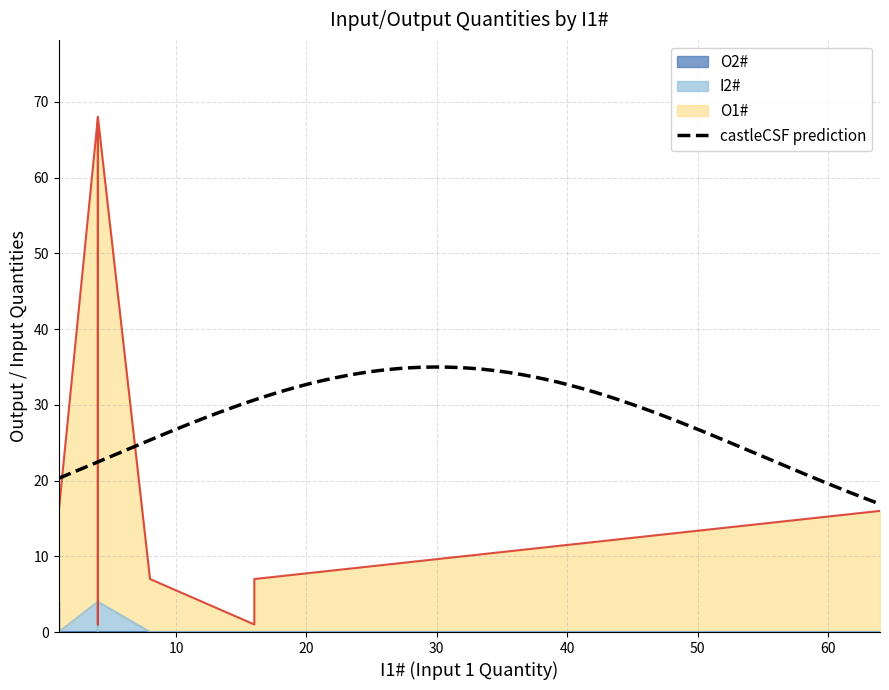

What is the label of the 6th point from the left?

8